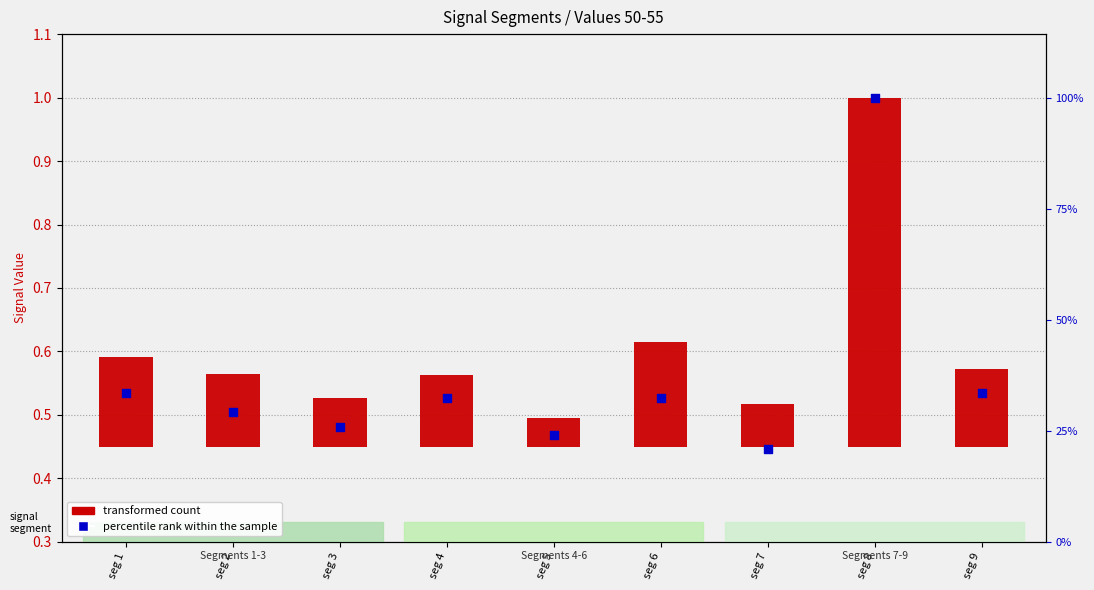

Which series has the largest Y range (max minus min)?

percentile rank within the sample